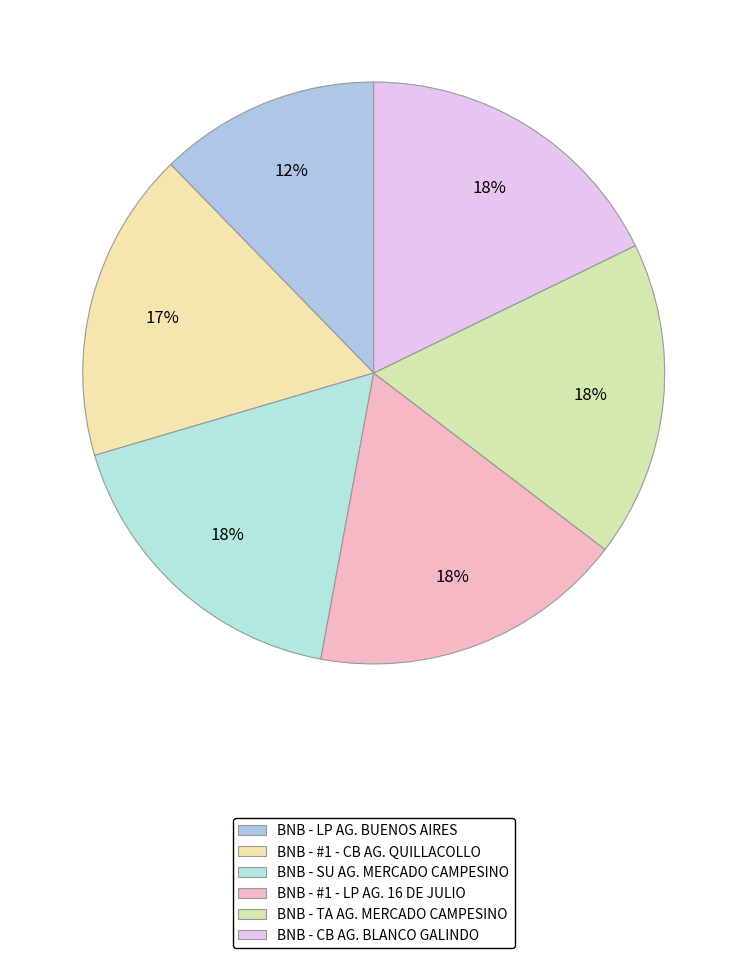

Count the number of slices in the pie.

6